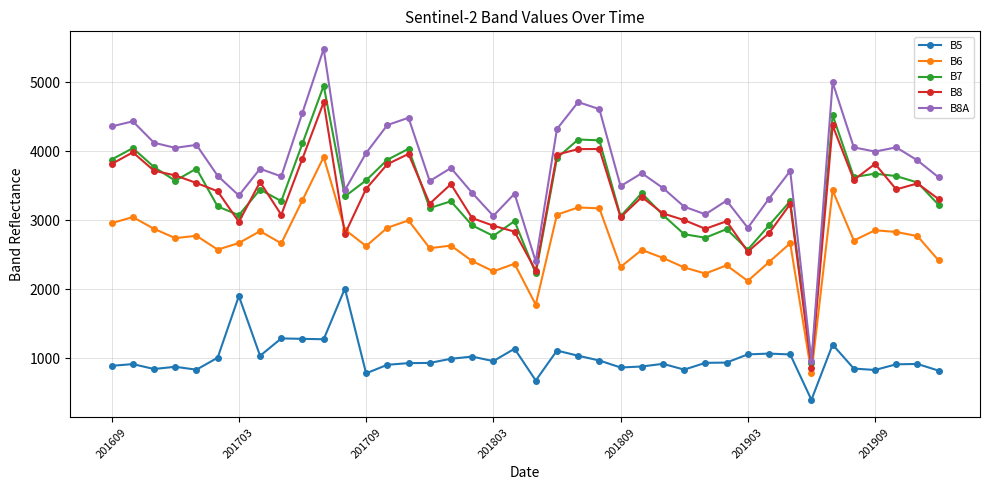

What is the smallest value displayed?

400